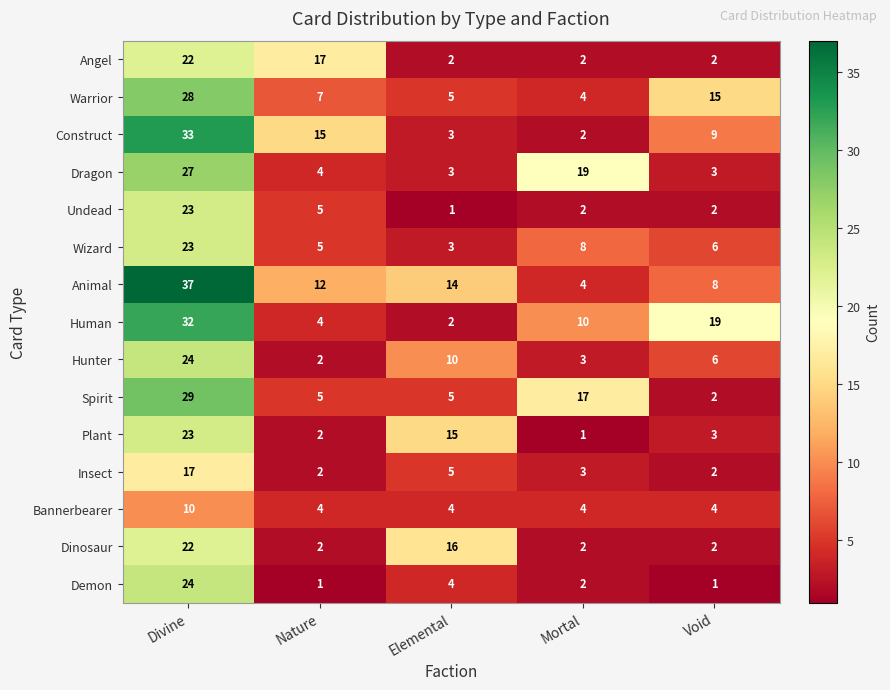

List the labels in order of Animal value, smallest first.

Mortal, Void, Nature, Elemental, Divine